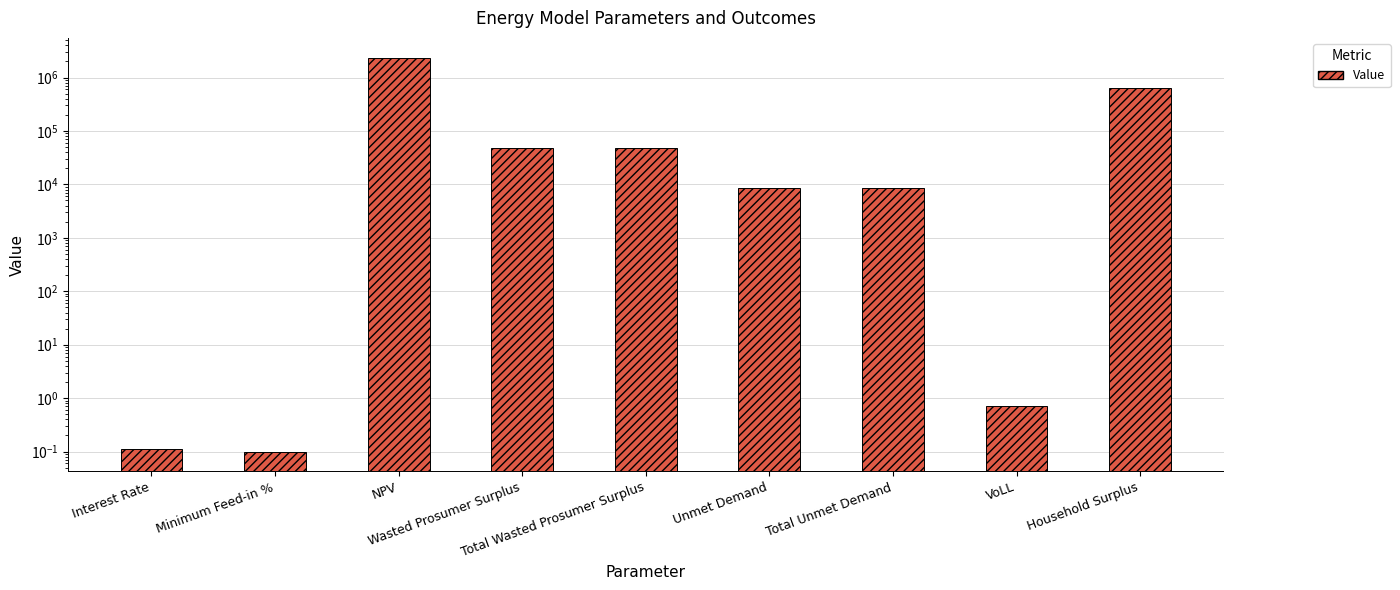

What is the difference between the maximum and minimum values?

2362200.7